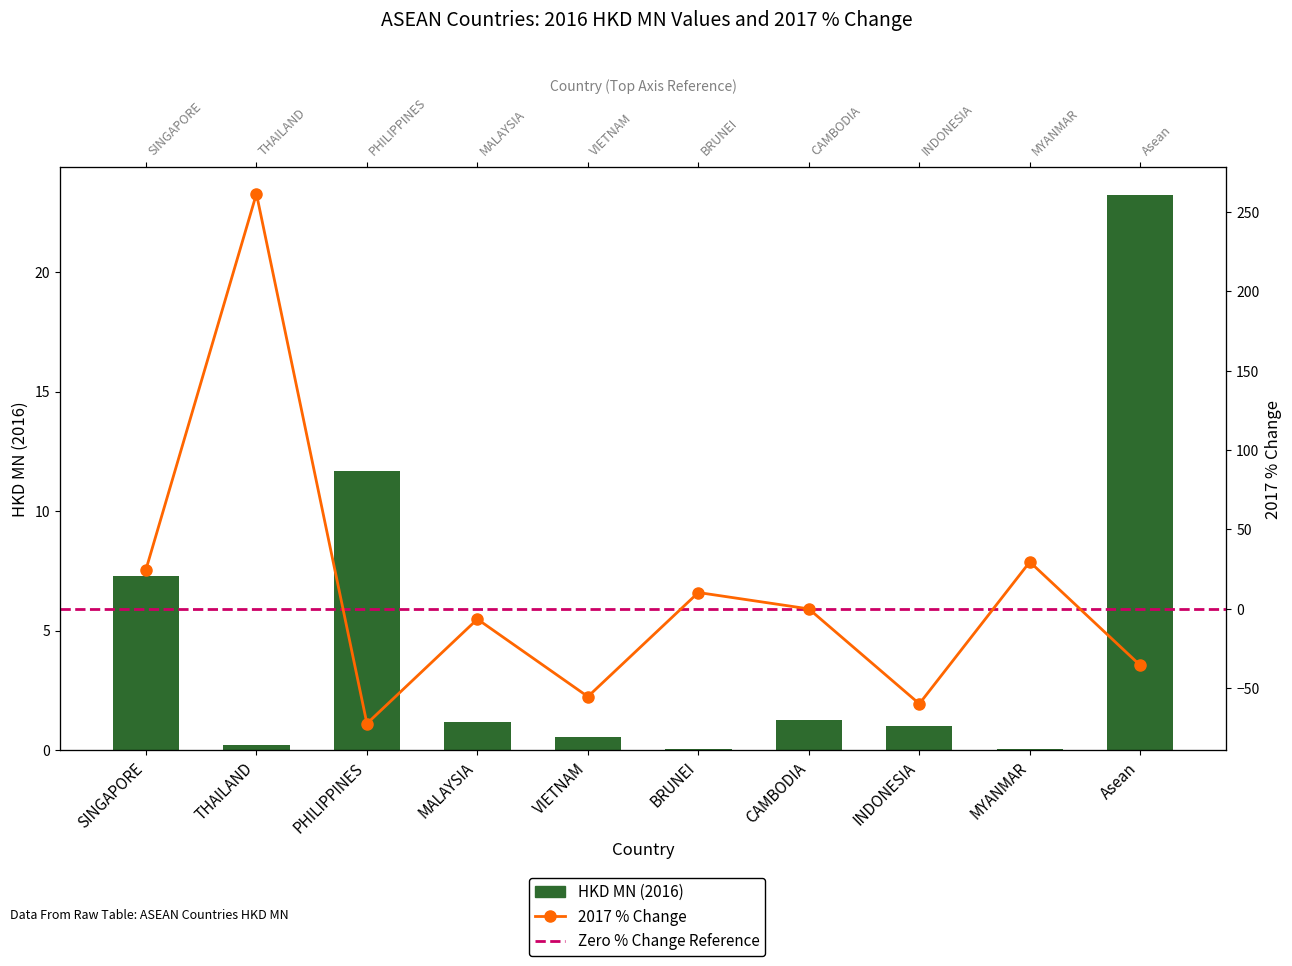

Count the number of categories in the chart.

10